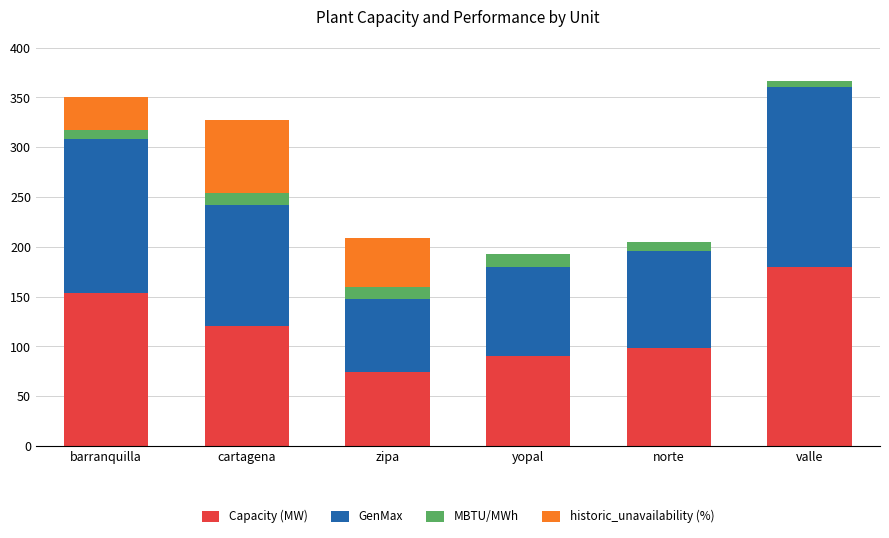

At which label is Capacity (MW) closest to 127?

cartagena